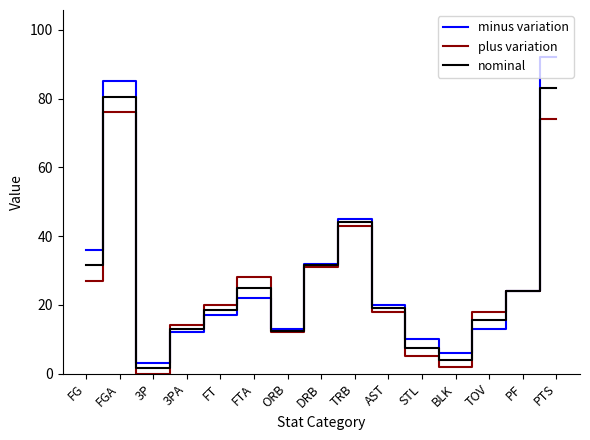

What is the sum of the plus variation values at AST and FTA?

46.0